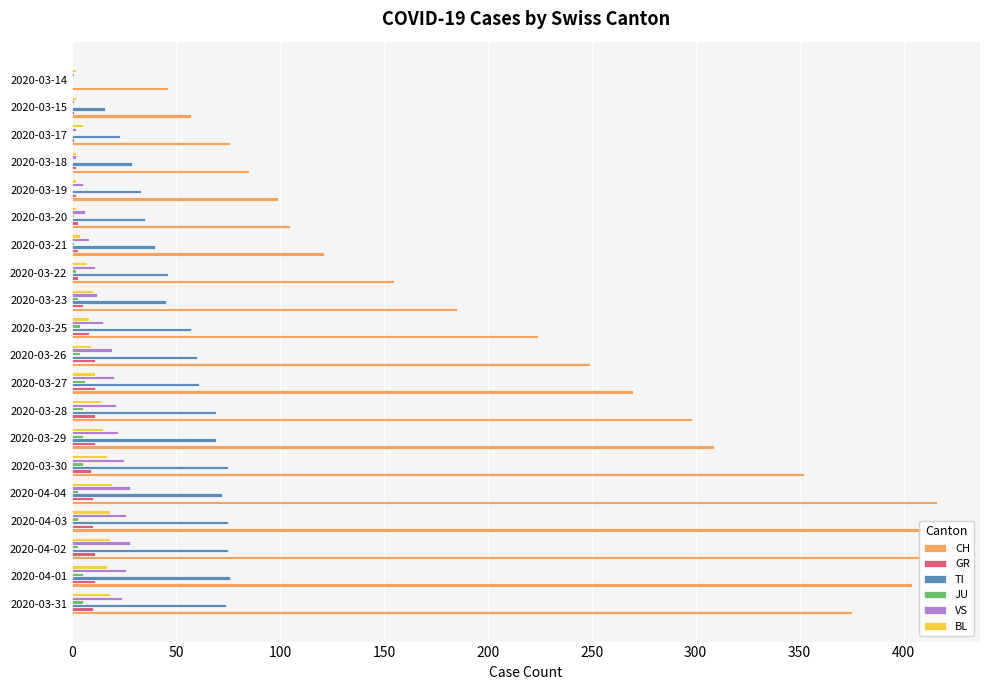

How many distinct data groups are displayed?

6